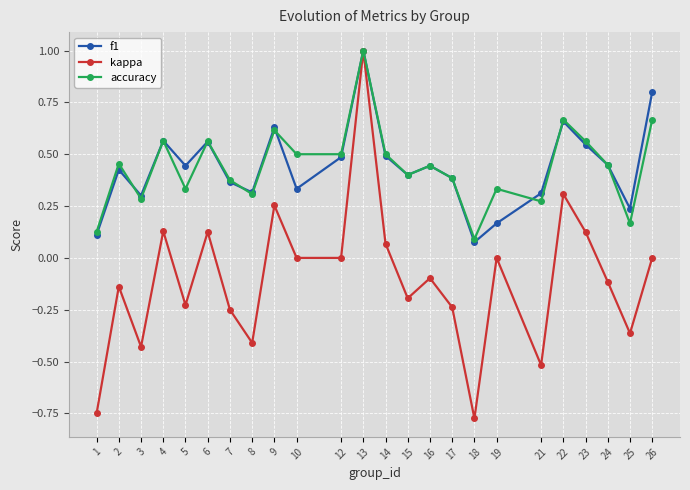

True or false: accuracy has a value of 0.5 at 12.

True